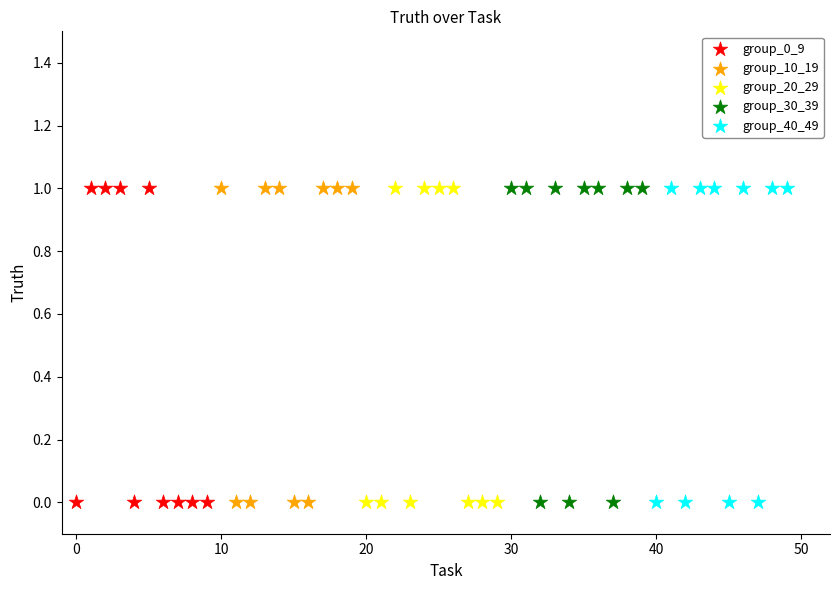

What are all the series names shown in the legend?

group_0_9, group_10_19, group_20_29, group_30_39, group_40_49